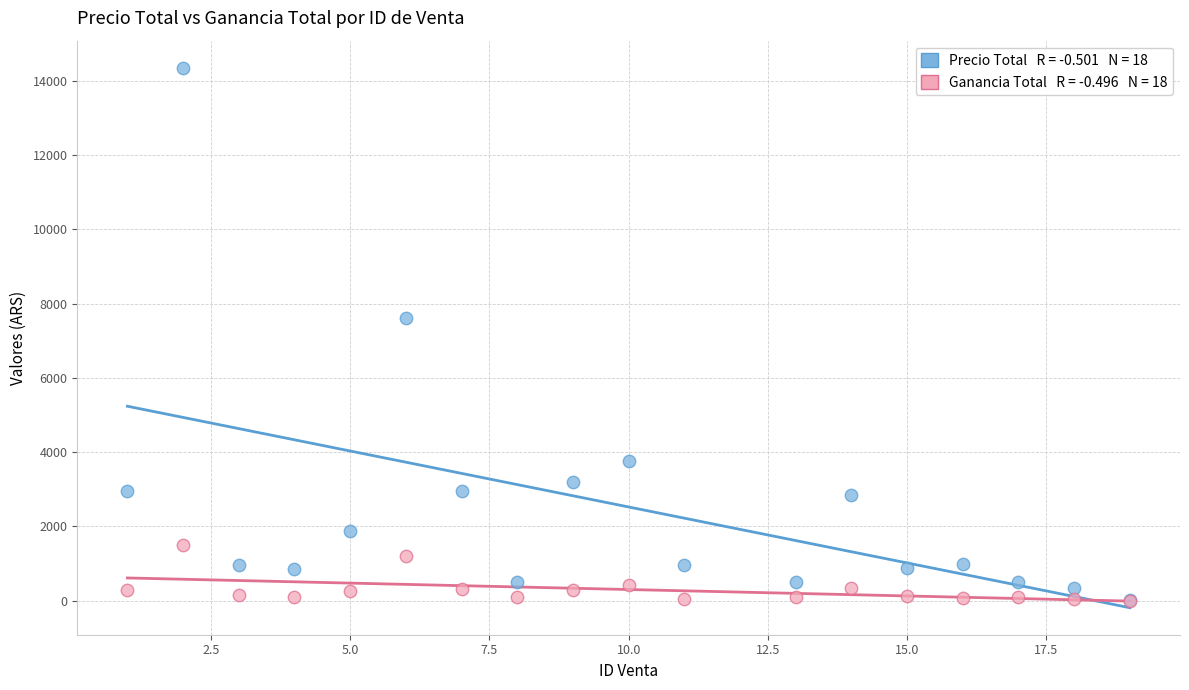

Across all series, what Y value is closest to 7176?

7600